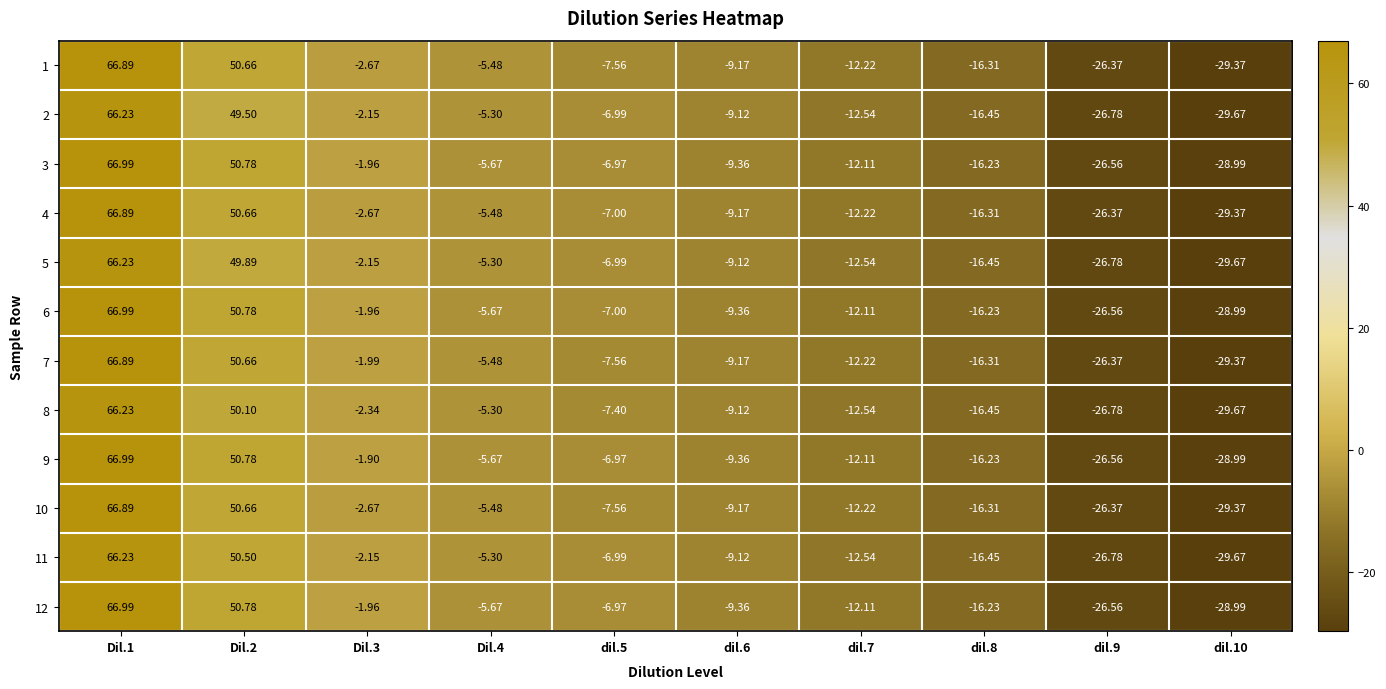

Is the value of 3 at dil.7 greater than the value of 9 at dil.5?

No